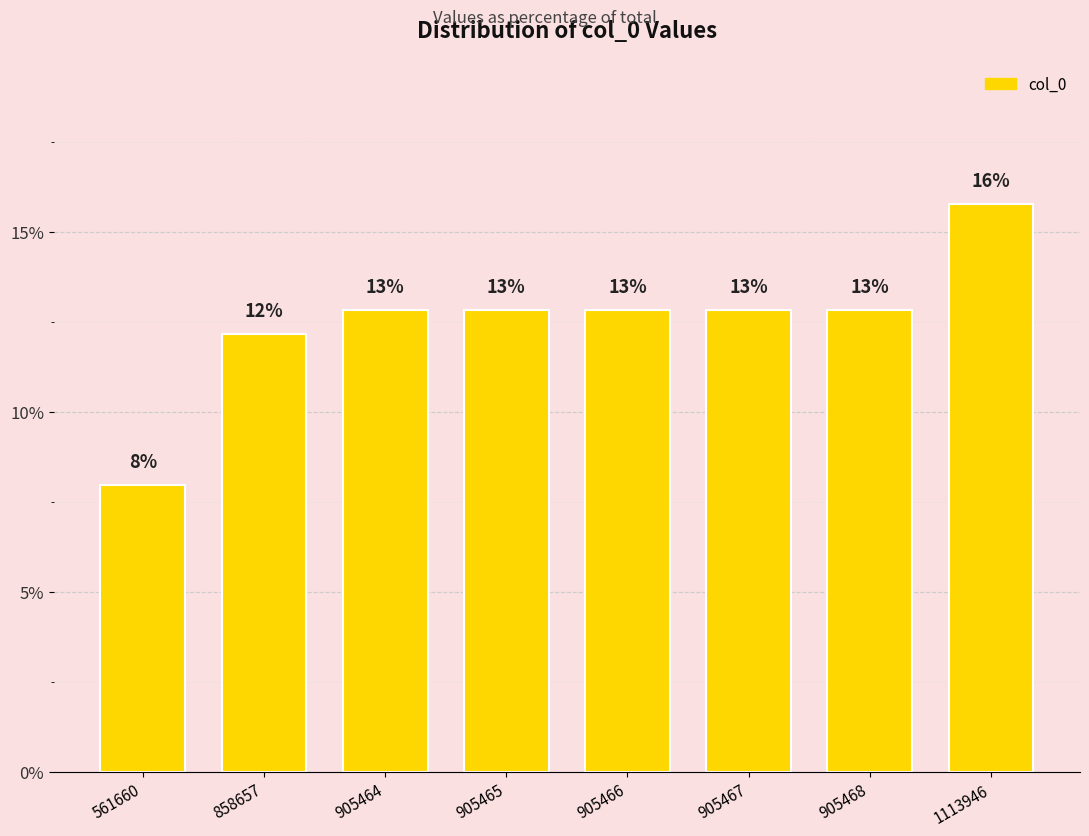

Approximately how many times larger is the value at 1113946 compared to 561660?

2.0